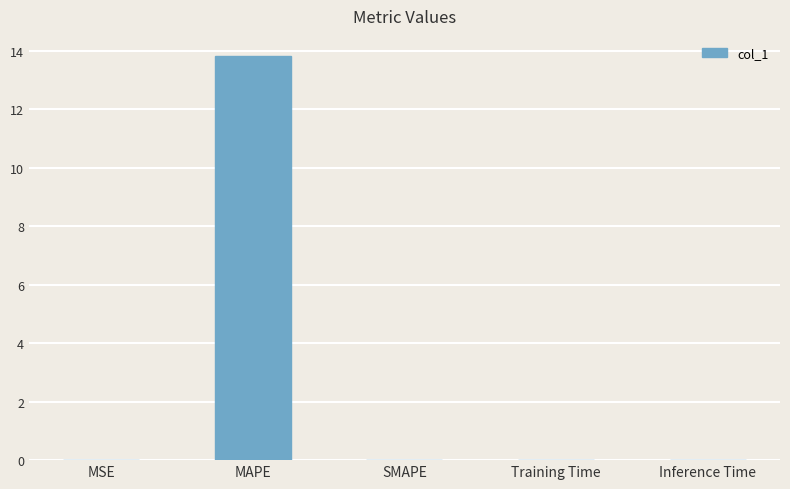

Which category has the highest value across all series?

MAPE